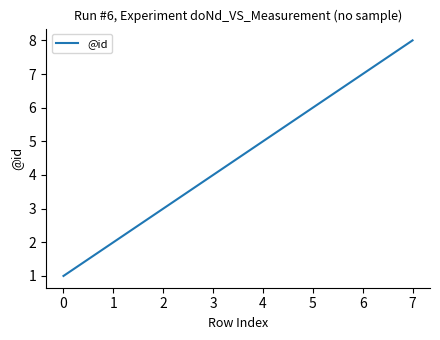

The value at 2 is 5. True or false?

False